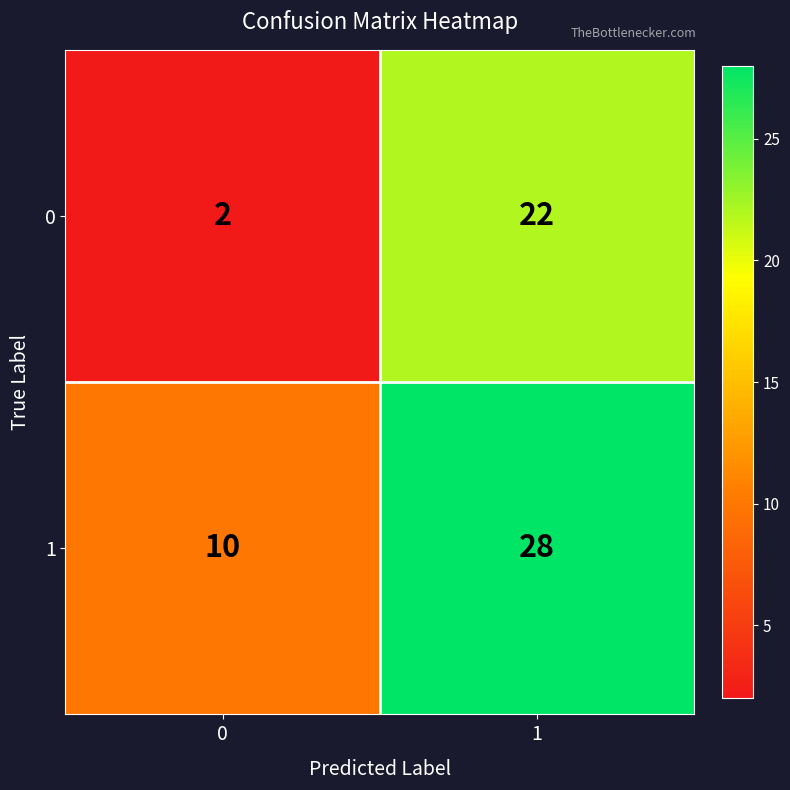

What is the difference between the highest and lowest values at 1?

6